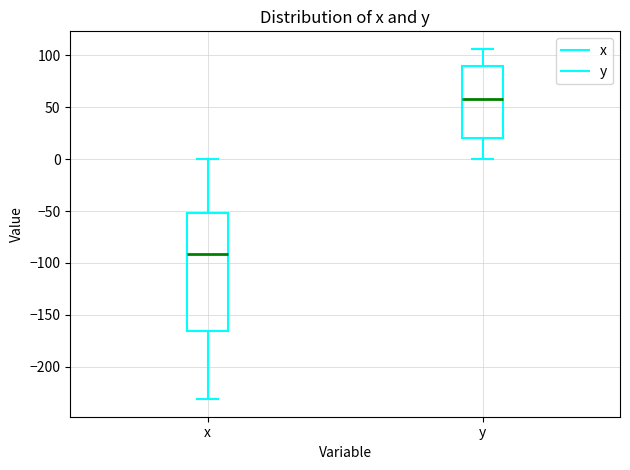

Reading left to right, transcribe this box plot: for each box, give where its median line is, the range the box spans, and where its two whiskers end, as read against the y-axis. The values are not printed on the chart, so give them approximately, as read against the axis.

x: median -90, box -165 to -50, whiskers -230 to 0
y: median 60, box 20 to 90, whiskers 0 to 105